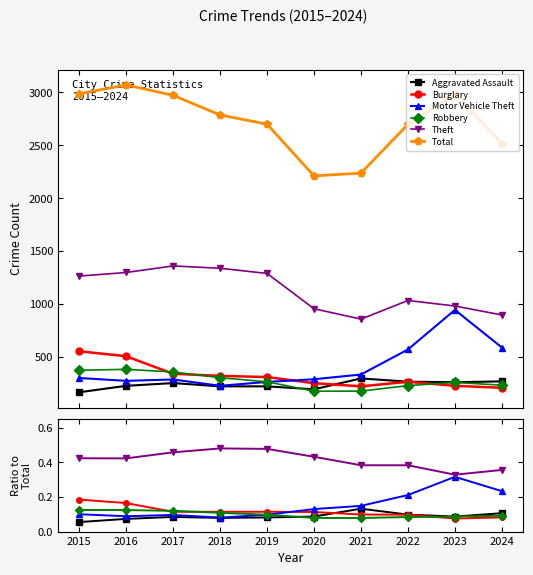

True or false: Theft and Motor Vehicle Theft intersect in this chart.

False